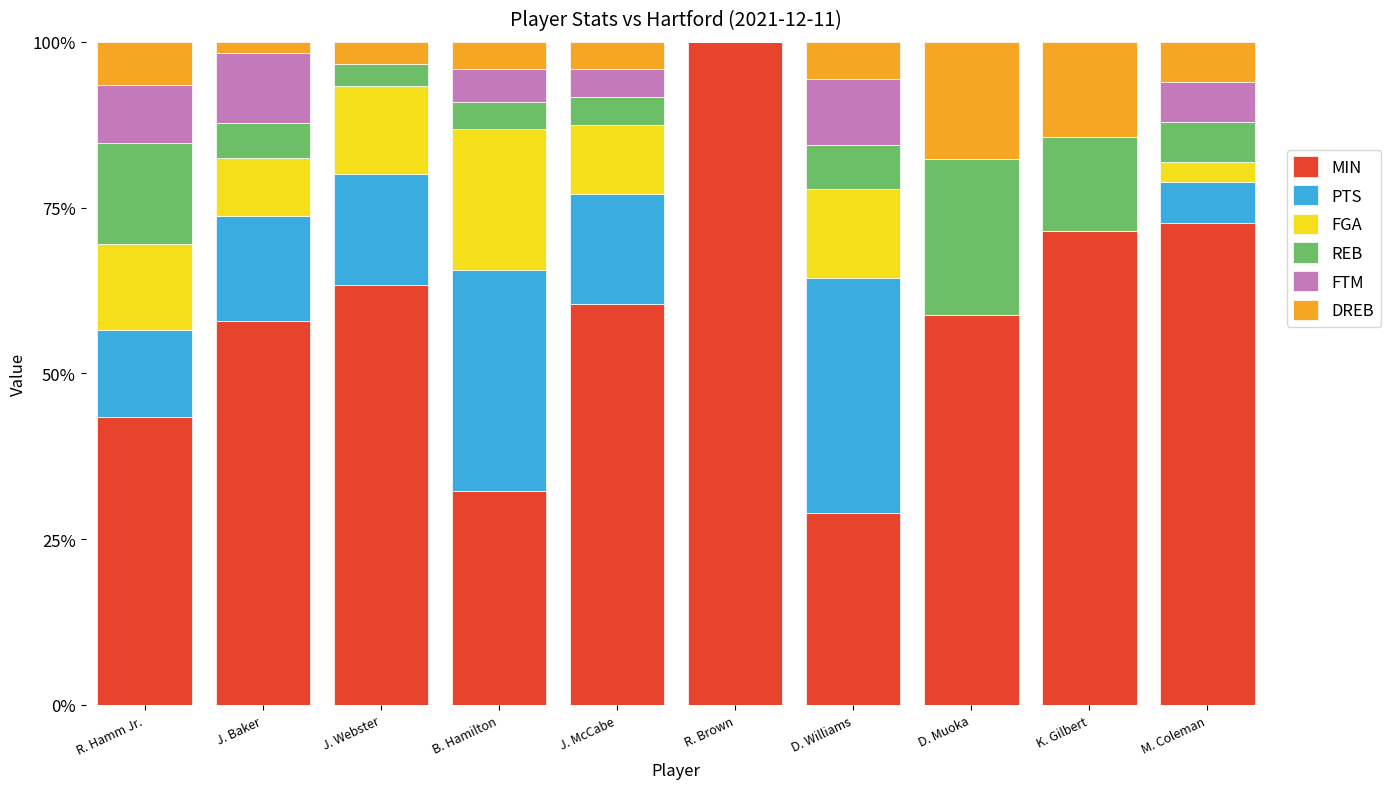

What is the maximum value for MIN?

100.0